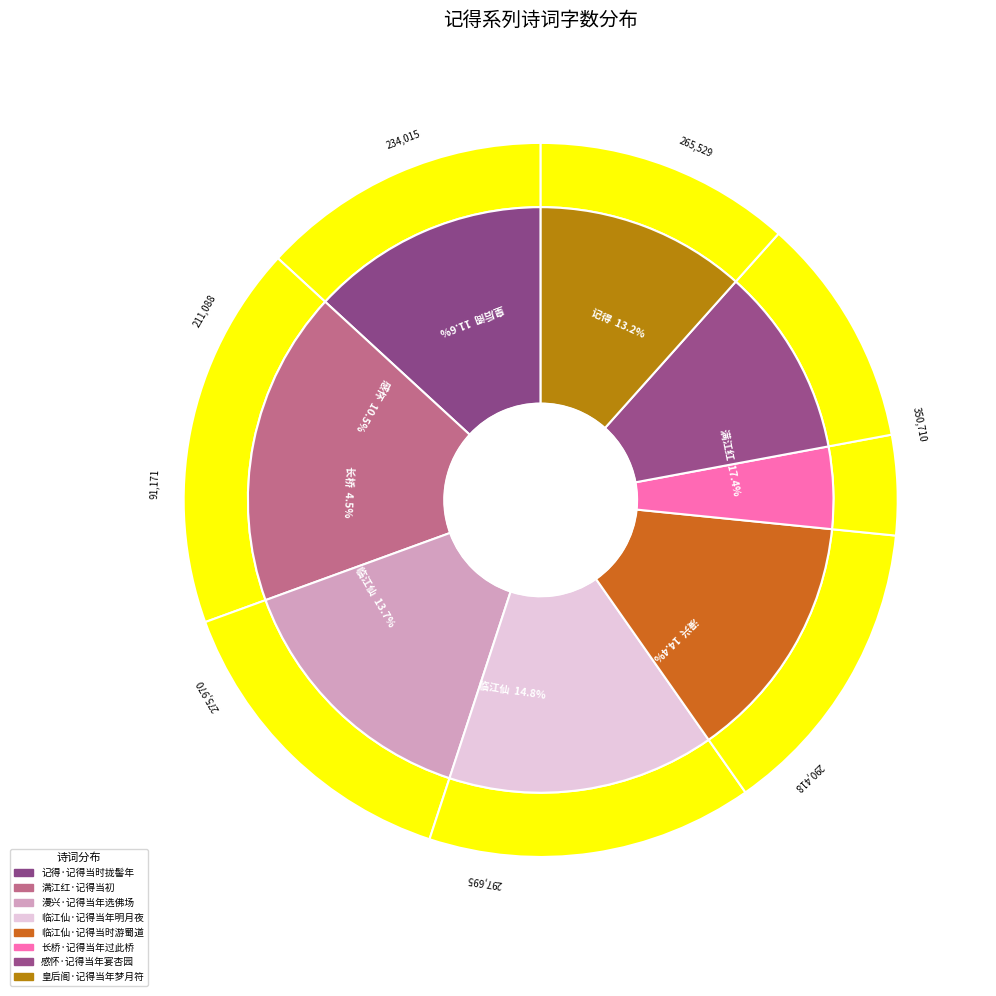

Which category has the smallest portion of the pie?

长桥·记得当年过此桥